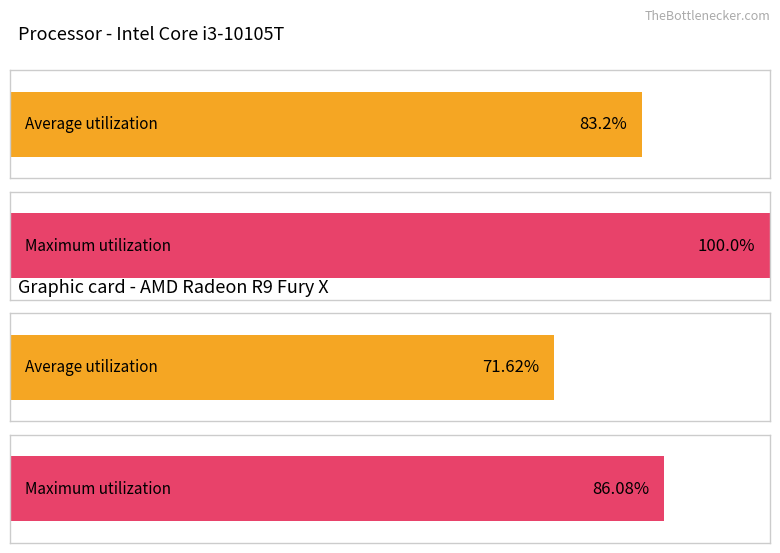

Rank the series by their average value, from highest to lowest.

Maximum utilization, Average utilization